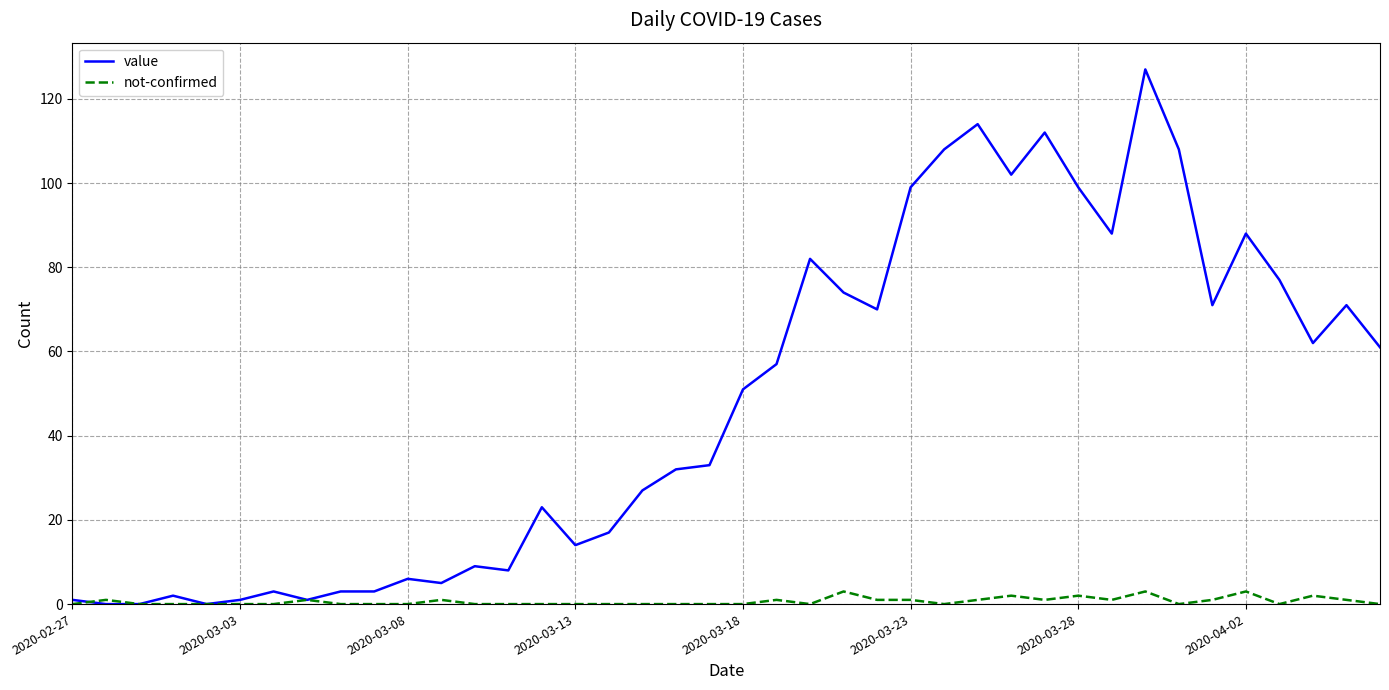

Rank the series by their average value, from highest to lowest.

value, not-confirmed